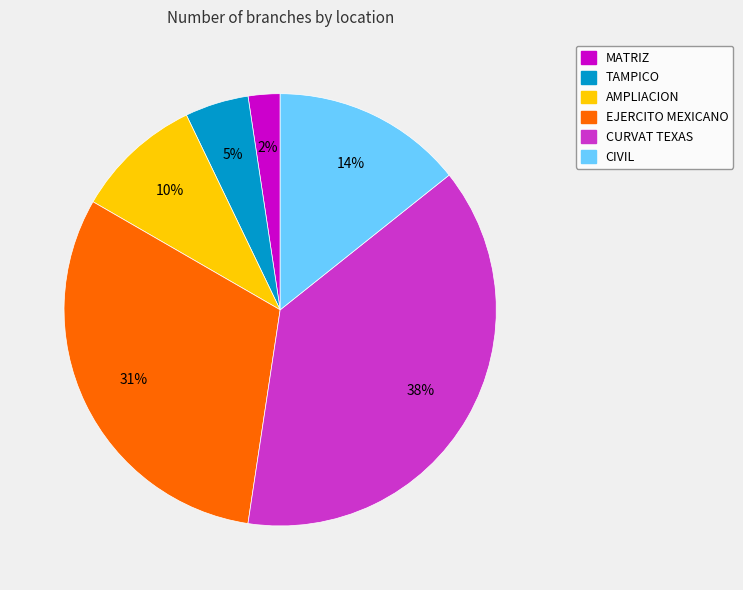

How many segments does this pie chart have?

6